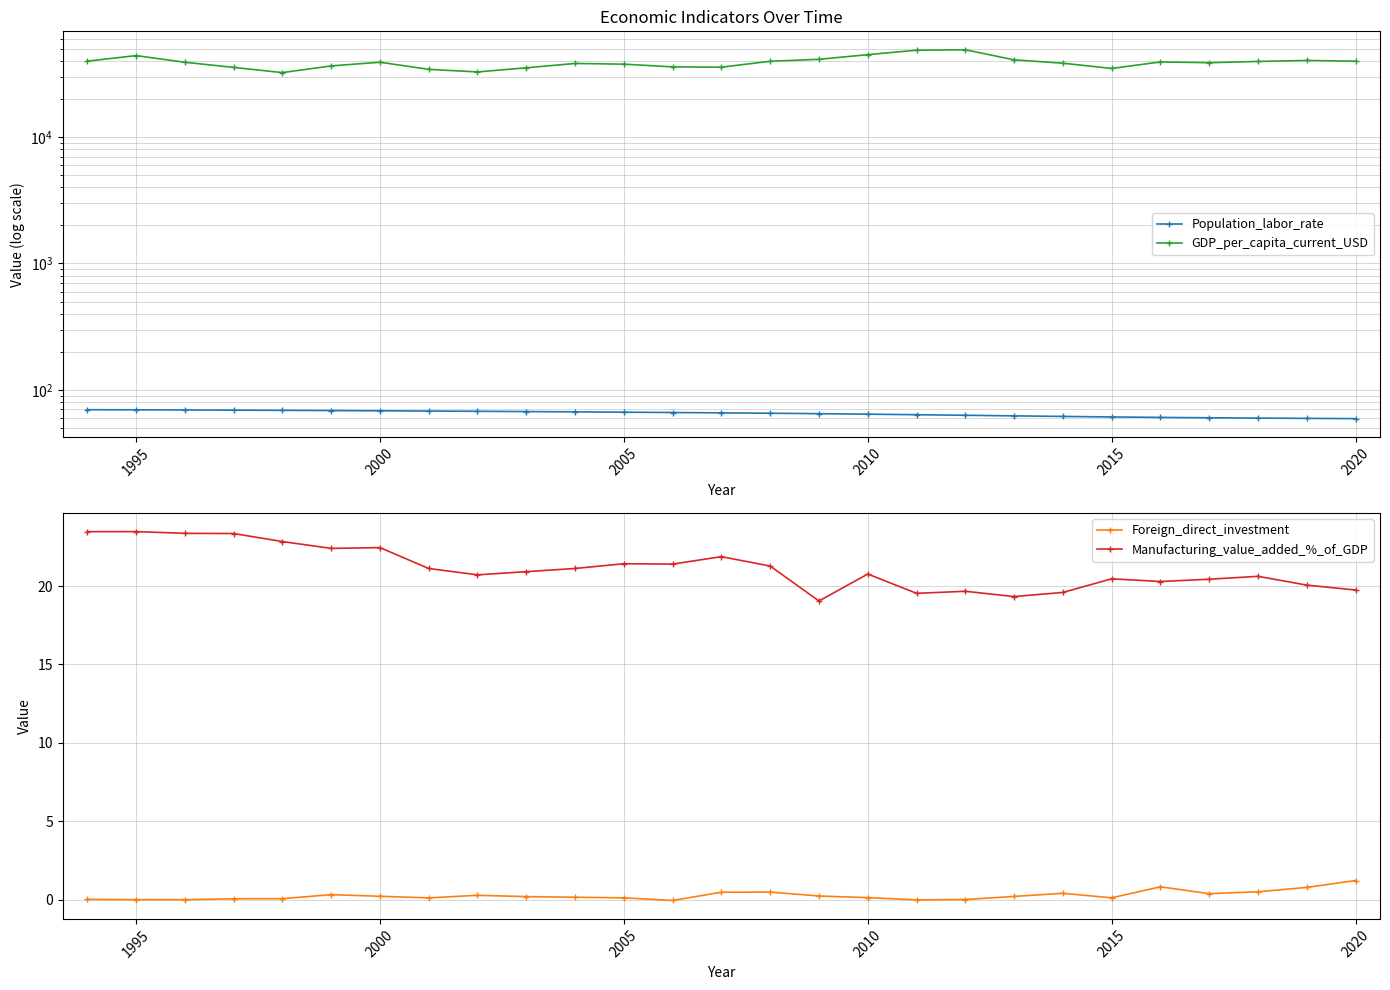

How many series are shown in this chart?

4